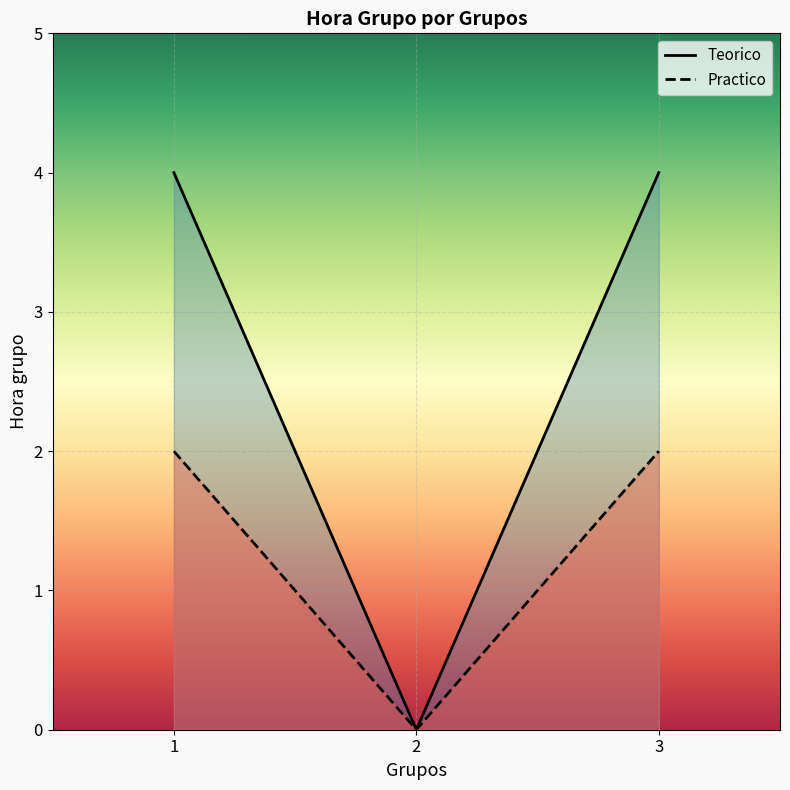

How many lines are shown in the chart?

2